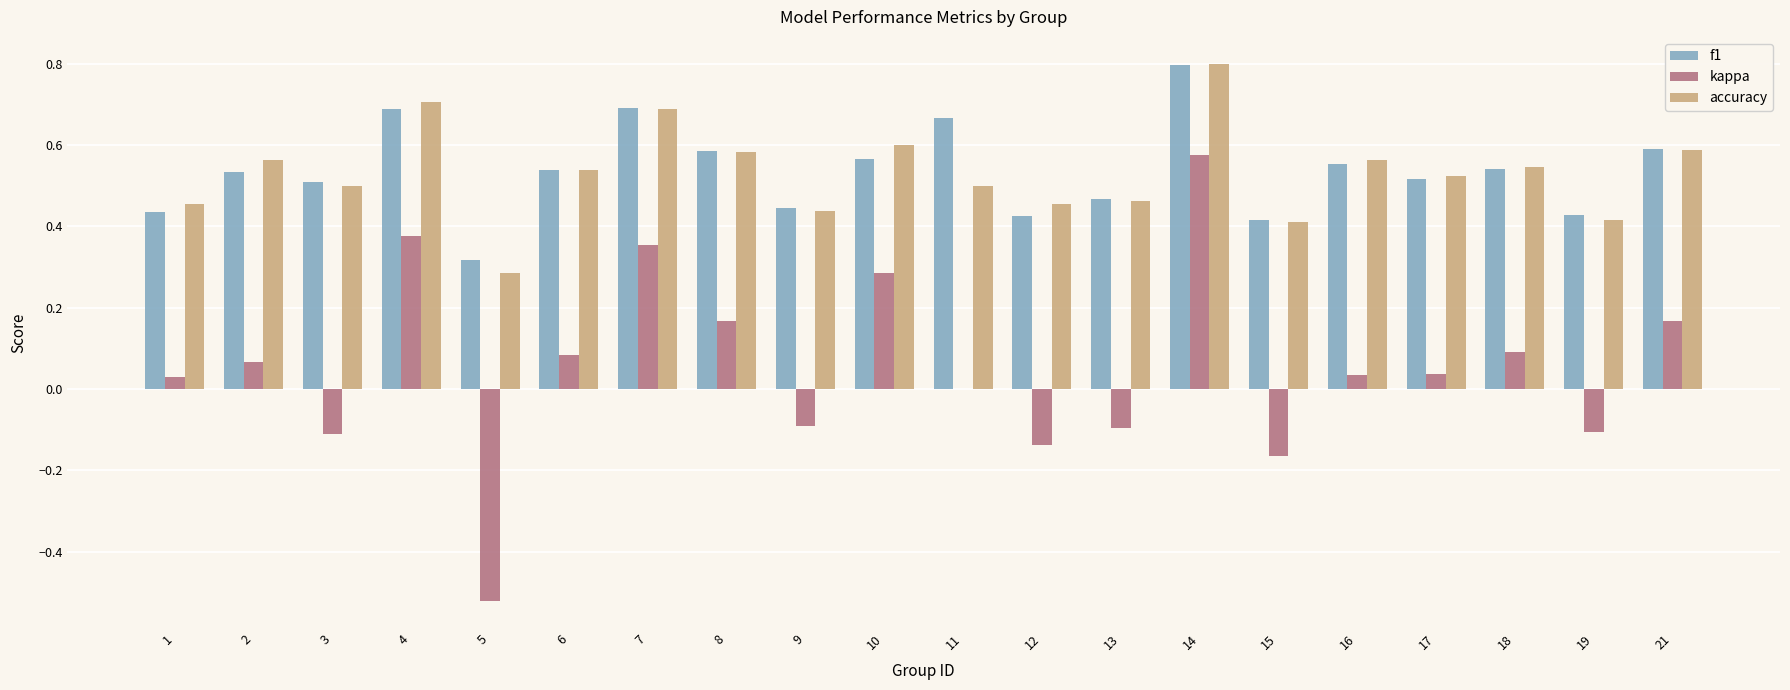

Which category has the highest value in the accuracy series?

14